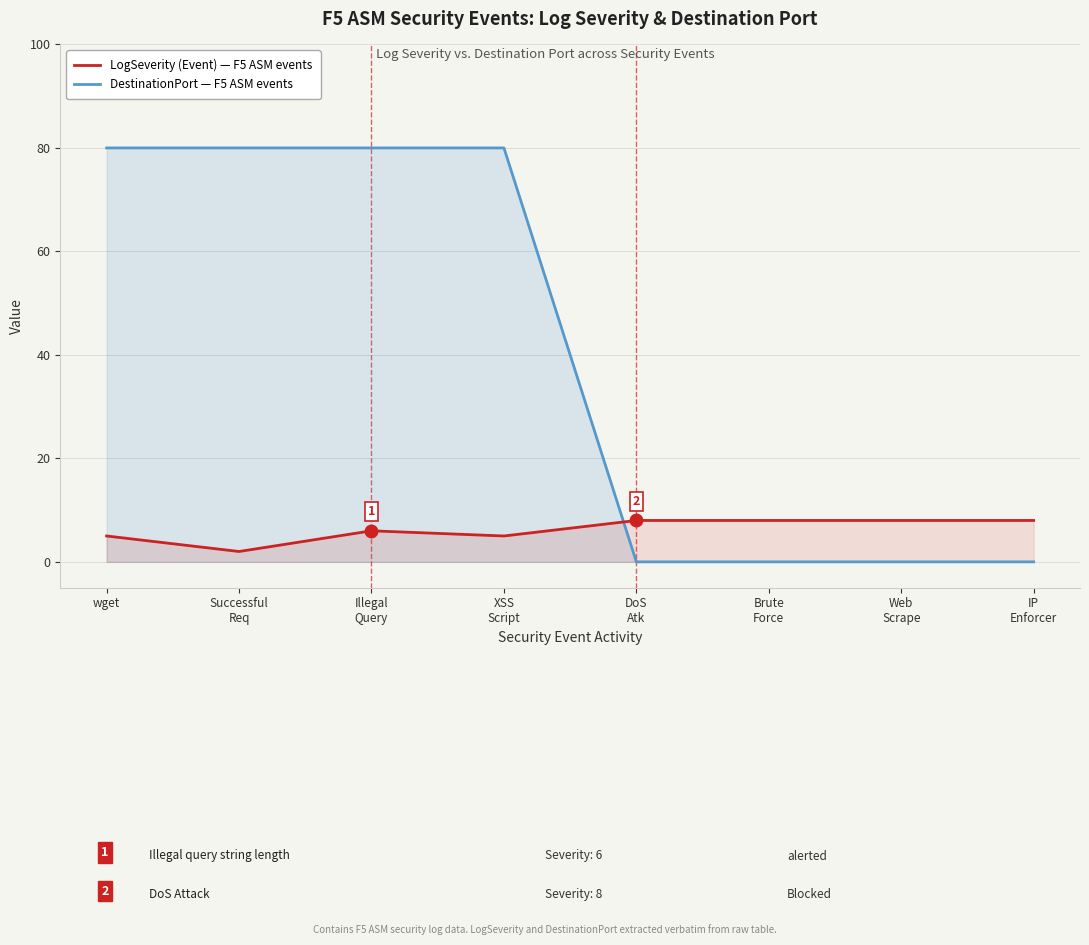

Count the number of categories in the chart.

8